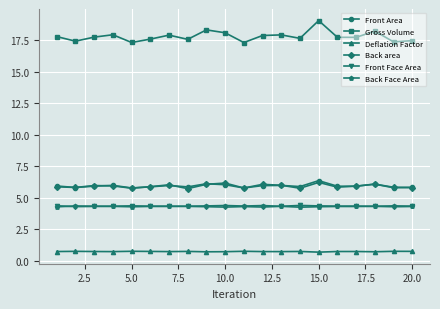

Which series has the largest total across all categories?

Gross Volume